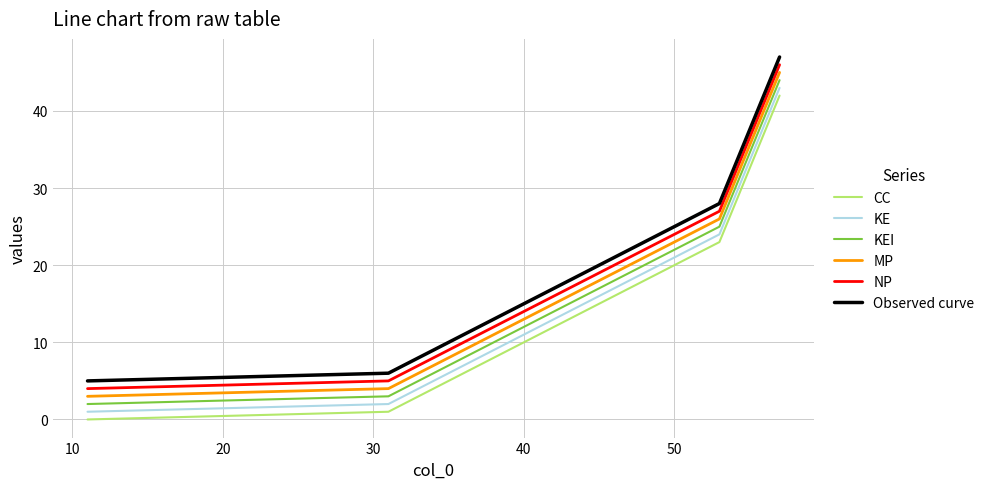

What is the maximum value shown in the chart?

47